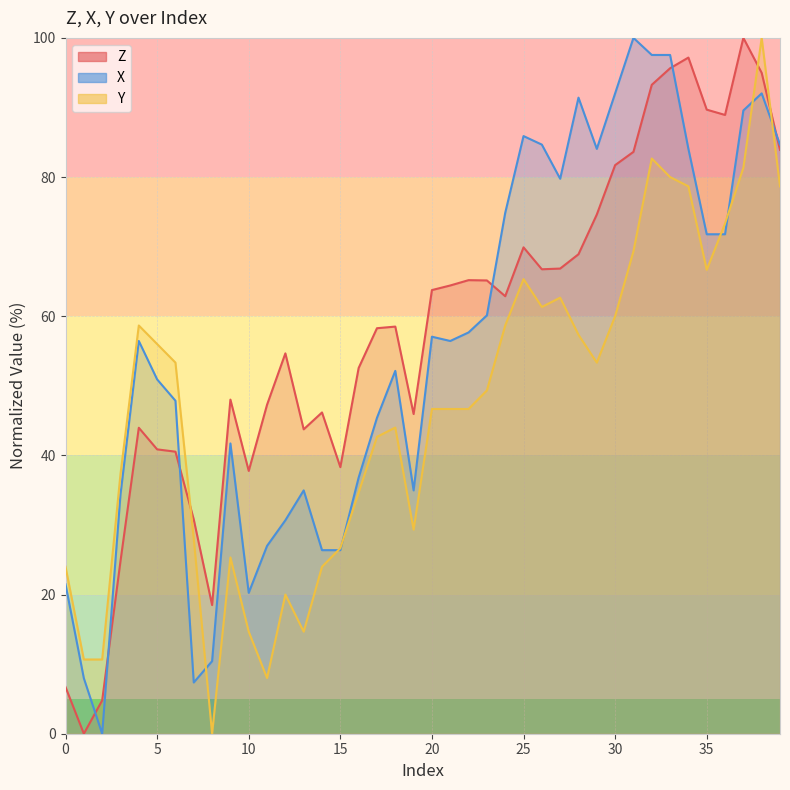

Reading left to right, list all the values displayed in this chart.

Z: 6.7	0.0	4.8	24.8	44.0	40.9	40.5	30.8	18.5	48.0	37.8	47.3	54.7	43.7	46.2	38.3	52.6	58.3	58.5	45.9	63.8	64.4	65.2	65.1	62.9	69.9	66.7	66.8	68.9	74.6	81.7	83.6	93.3	95.6	97.2	89.7	88.9	100.0	95.0	83.9
X: 21.5	8.0	0.0	34.4	56.4	50.9	47.9	7.4	10.4	41.7	20.2	27.0	30.7	35.0	26.4	26.4	36.8	45.4	52.1	35.0	57.1	56.4	57.7	60.1	74.8	85.9	84.7	79.8	91.4	84.0	92.0	100.0	97.5	97.5	84.0	71.8	71.8	89.6	92.0	84.7
Y: 24.0	10.7	10.7	37.3	58.7	56.0	53.3	28.0	0.0	25.3	14.7	8.0	20.0	14.7	24.0	26.7	34.7	42.7	44.0	29.3	46.7	46.7	46.7	49.3	58.7	65.3	61.3	62.7	57.3	53.3	60.0	69.3	82.7	80.0	78.7	66.7	73.3	81.3	100.0	78.7